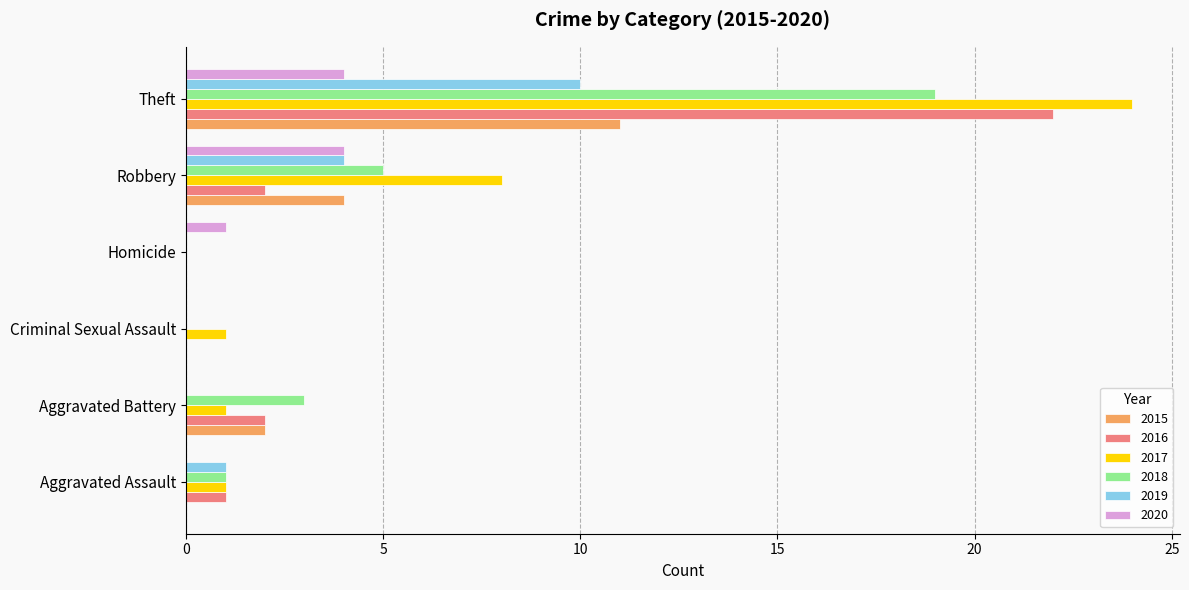

What value does the 2020 series have at Robbery?

4